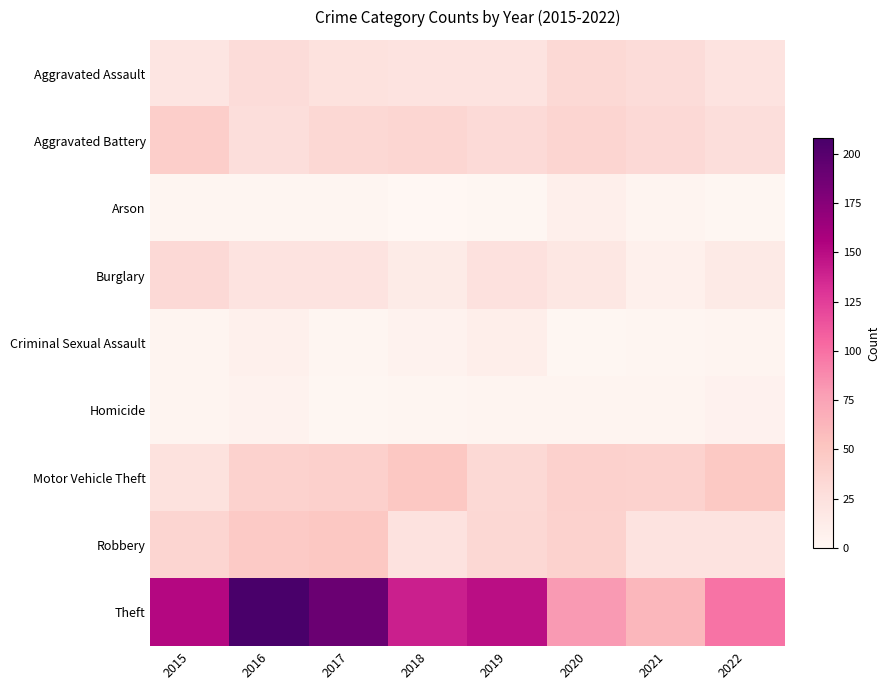

At which category is the sum across all series the highest?

2016